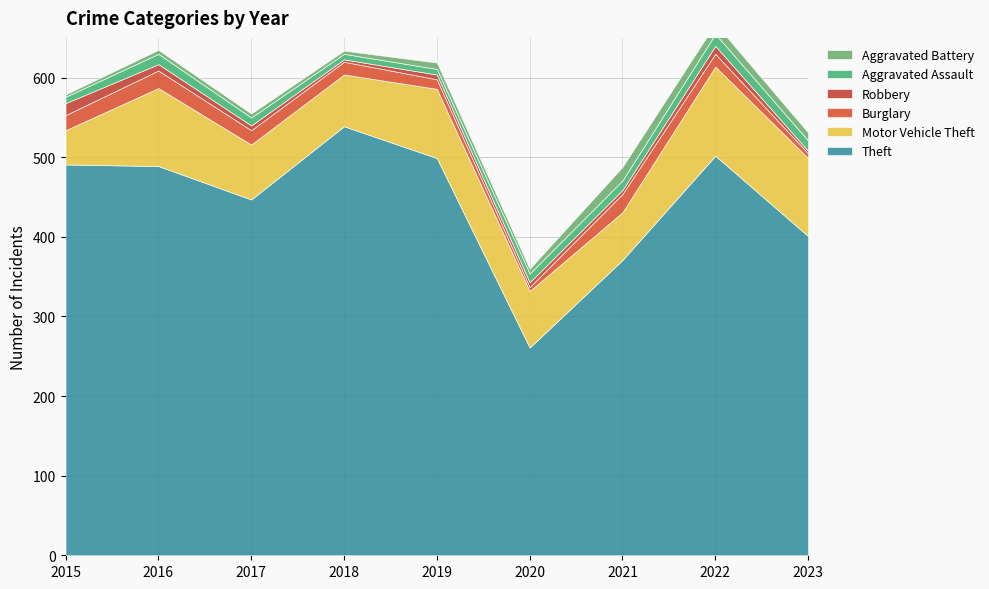

Reading right to left, what are all the values shown in this chart?

Theft: 2023=401	2022=502	2021=371	2020=261	2019=499	2018=539	2017=447	2016=489	2015=491
Motor Vehicle Theft: 2023=98	2022=112	2021=60	2020=71	2019=87	2018=65	2017=69	2016=98	2015=43
Burglary: 2023=6	2022=16	2021=23	2020=5	2019=12	2018=16	2017=18	2016=22	2015=19
Robbery: 2023=3	2022=10	2021=5	2020=6	2019=6	2018=3	2017=6	2016=8	2015=15
Aggravated Assault: 2023=13	2022=15	2021=12	2020=11	2019=7	2018=7	2017=10	2016=13	2015=8
Aggravated Battery: 2023=10	2022=13	2021=17	2020=6	2019=8	2018=4	2017=5	2016=5	2015=3